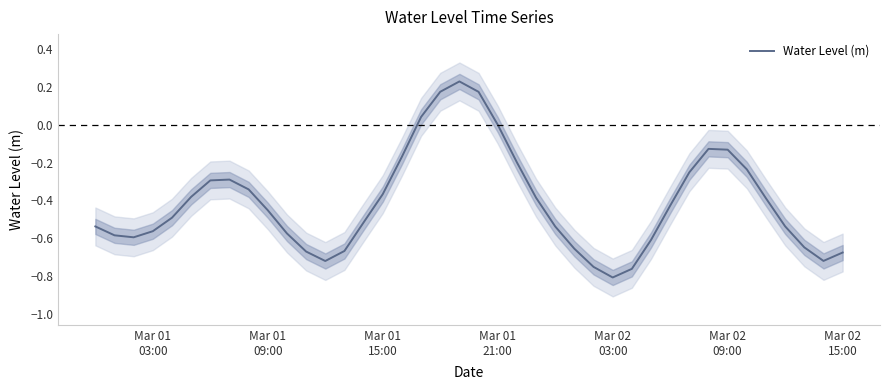

How many data points does each series have?

40